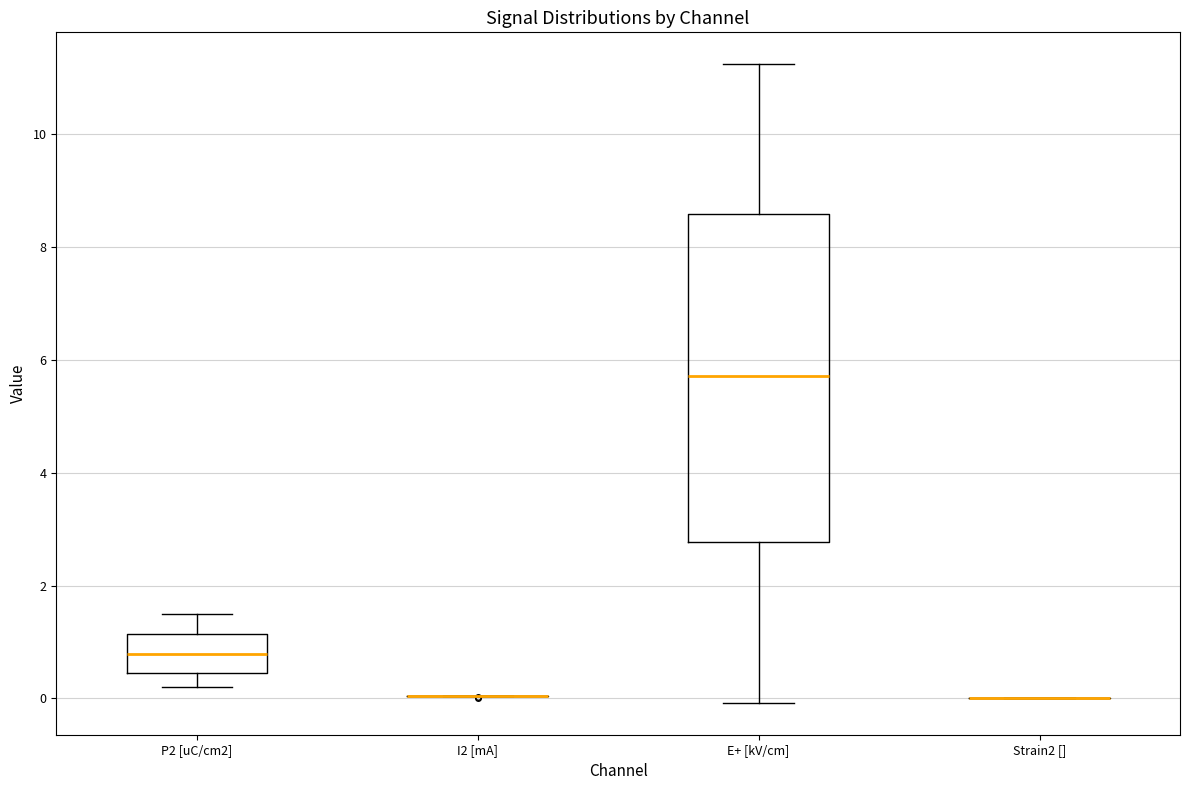

Reading left to right, transcribe this box plot: for each box, give where its median line is, the range the box spans, and where its two whiskers end, as read against the y-axis. The values are not printed on the chart, so give them approximately, as read against the axis.

P2 [uC/cm2]: median 0.8, box 0.4 to 1.2, whiskers 0.2 to 1.4
I2 [mA]: box collapsed to a line at 0.0, whiskers 0.0 to 0.0
E+ [kV/cm]: median 5.8, box 2.8 to 8.6, whiskers 0.0 to 11.2
Strain2 []: box collapsed to a line at 0.0, whiskers 0.0 to 0.0